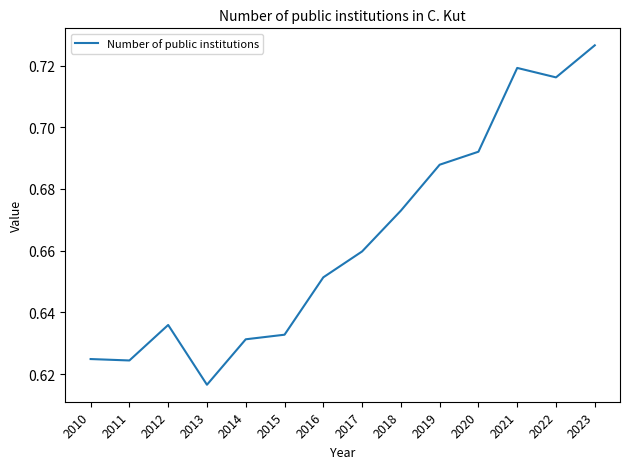

True or false: the data has more than 1 interior local peaks.

True